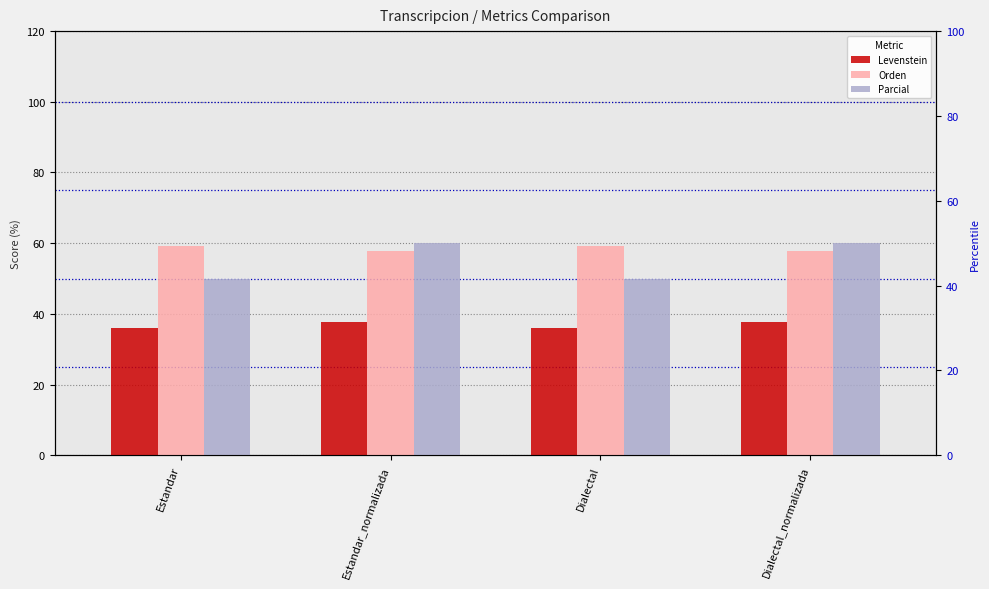

Which series has the largest total across all categories?

Orden